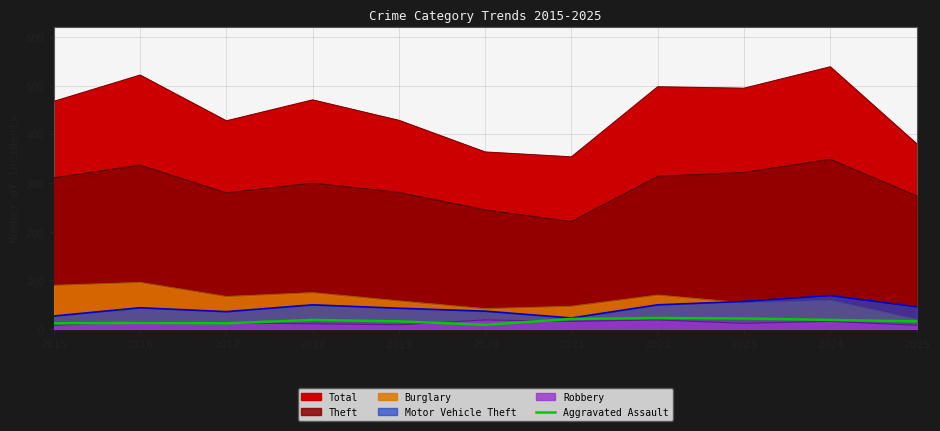

How many lines are shown in the chart?

1